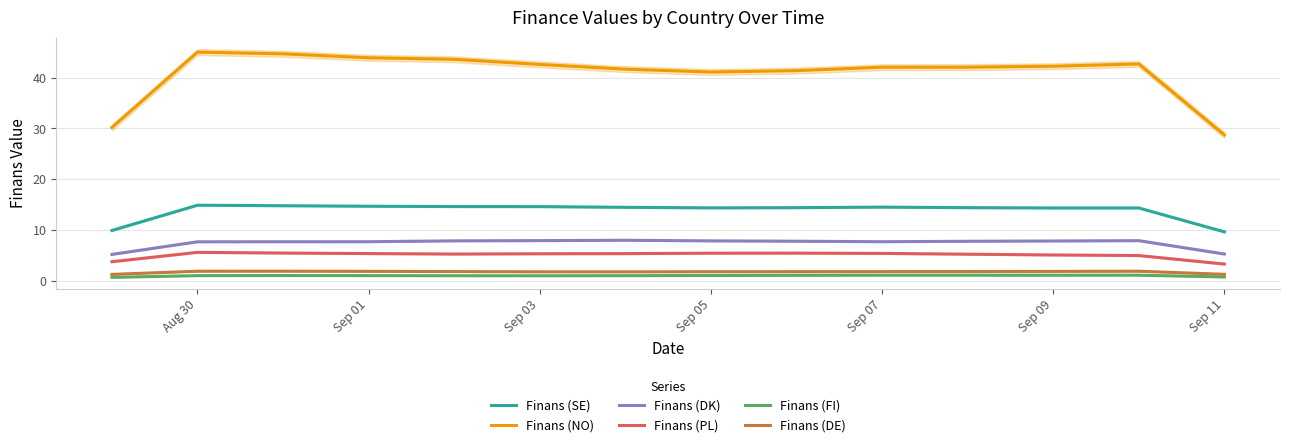

True or false: Finans (SE) has a value of 14.9 at Aug 30.

True